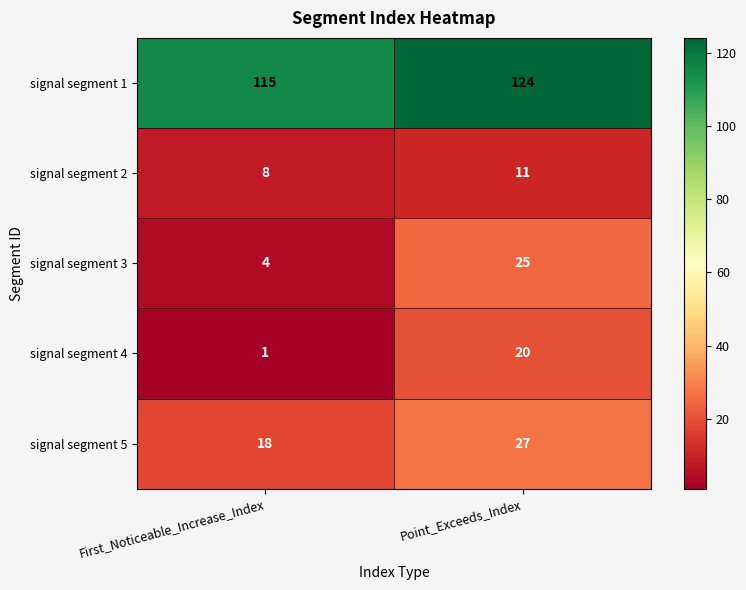

What is the approximate value of signal segment 2 at Point_Exceeds_Index?

11